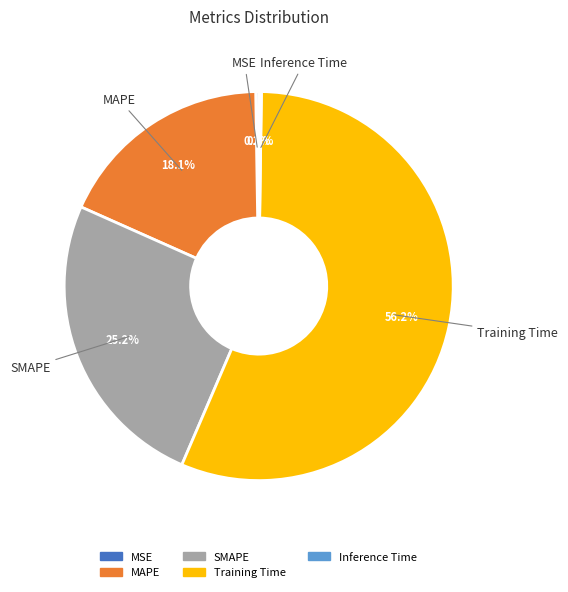

What is the majority slice?

Training Time